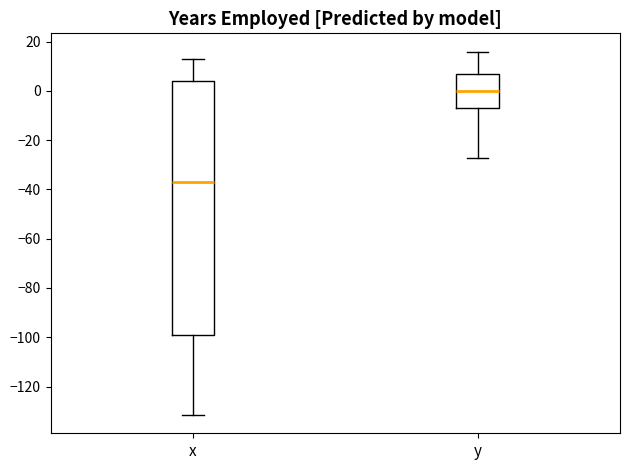

Where is the upper edge of the box for x on the y-axis? The values are not printed on the chart, so give them approximately, as read against the axis.

4